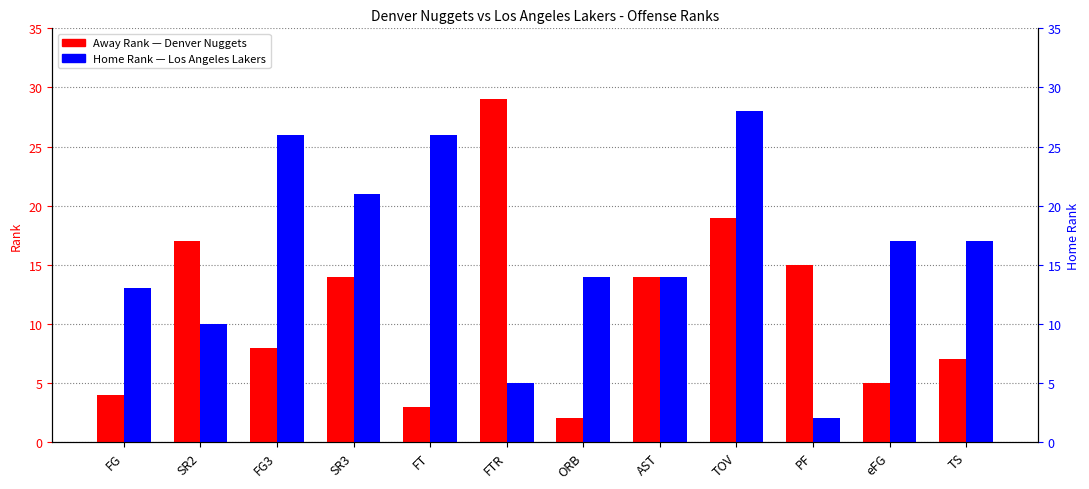

At which label does Los Angeles Lakers first exceed 17?

FG3